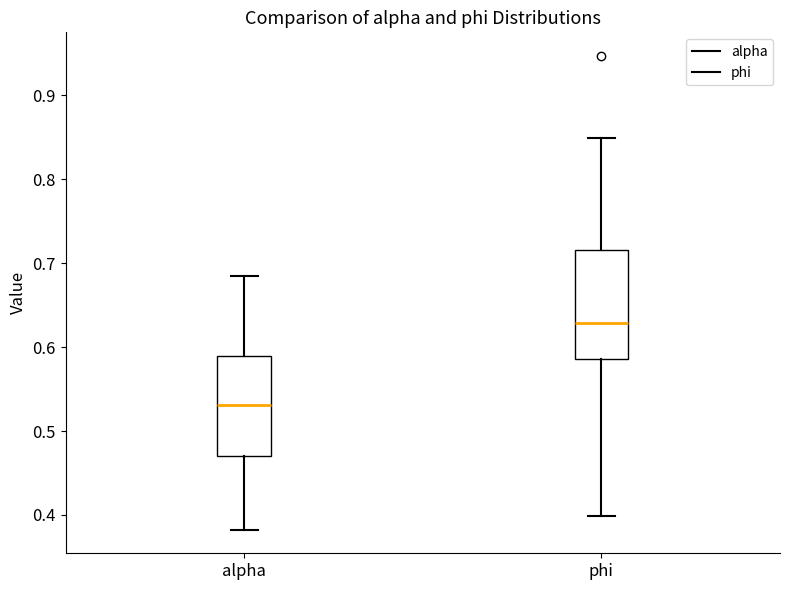

Which box has the highest median line?

phi